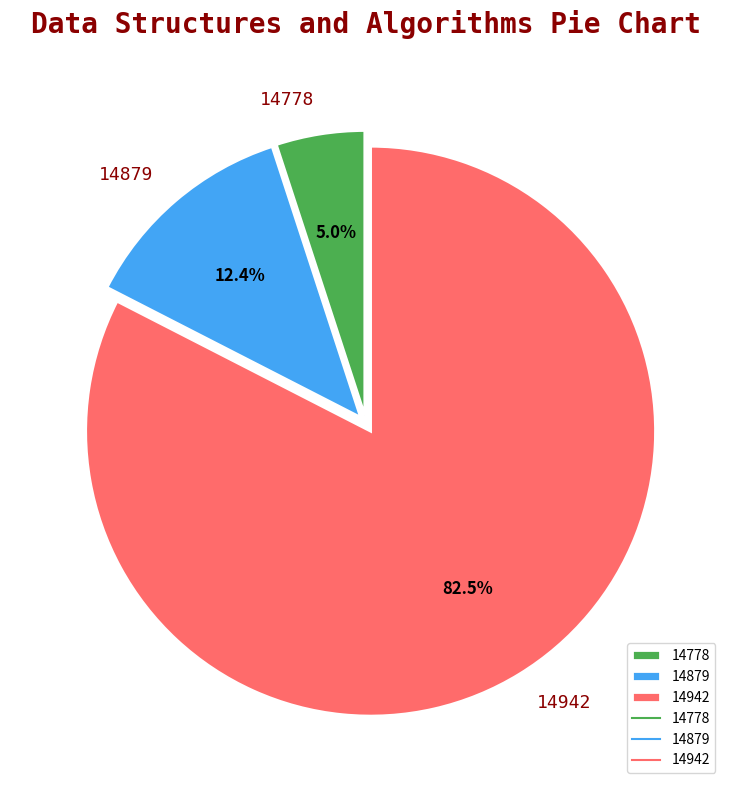

Between 14879 and 14778, which is larger?

14879